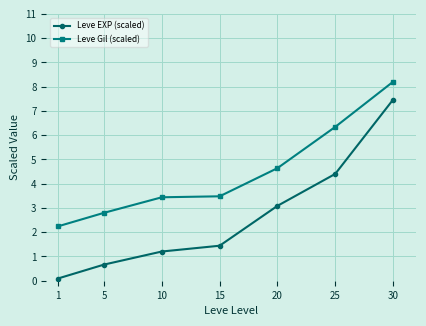

What is the approximate value of Leve Gil (scaled) at 1?

2.2